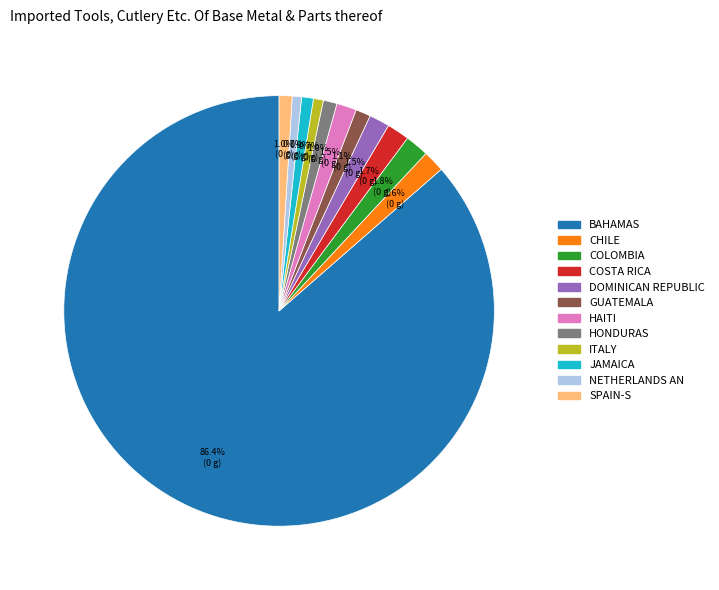

Count the number of slices in the pie.

12